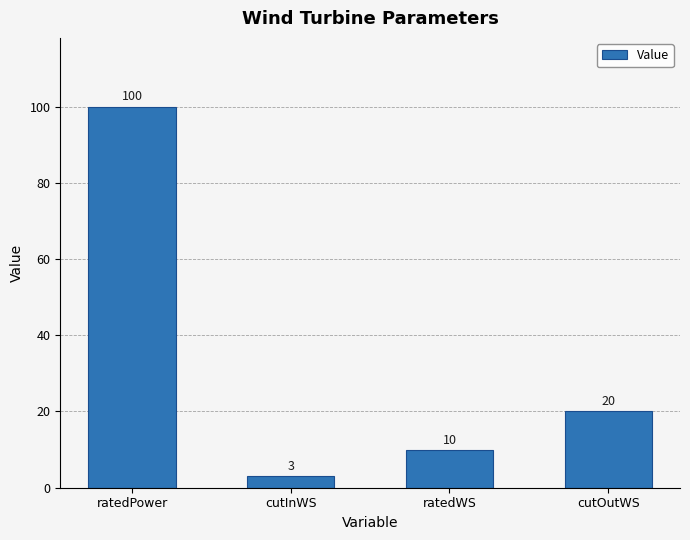

What position from the left is cutOutWS?

4